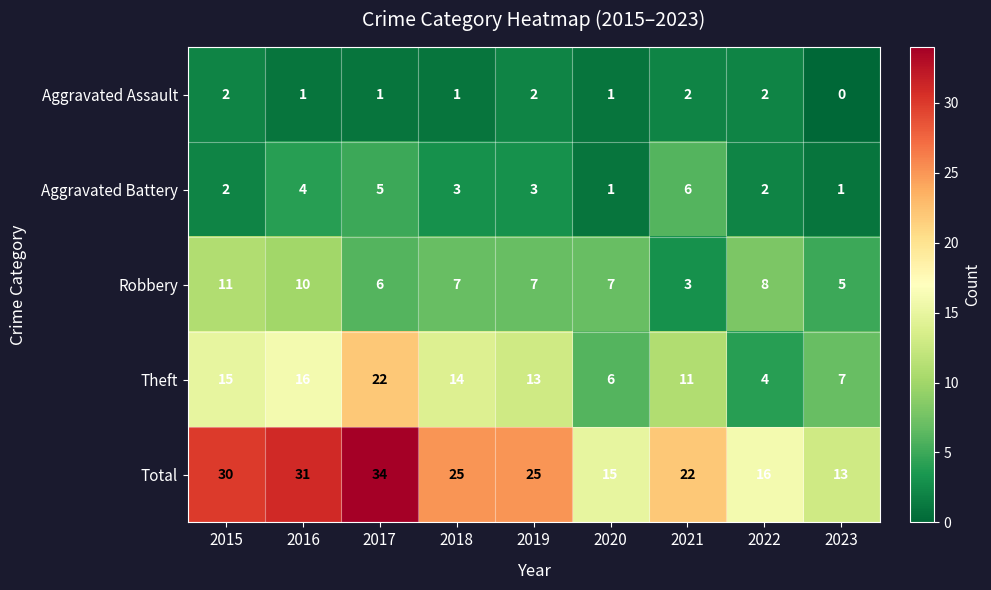

Read the Robbery value at 2016.

10